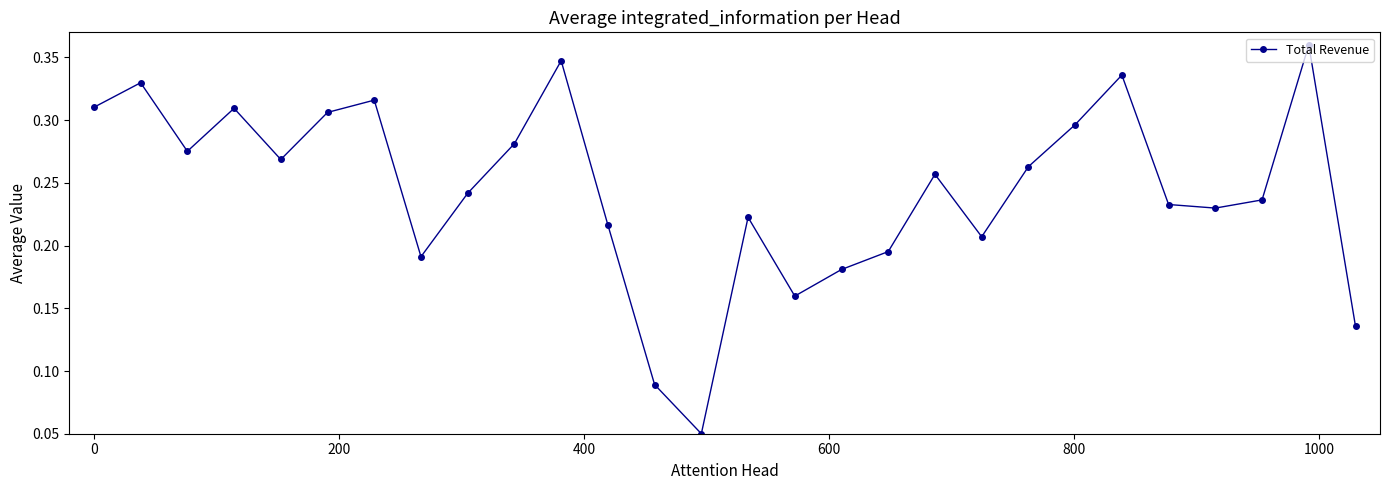

How many points are higher than both their immediate neighbors (excluding endpoints)?

8